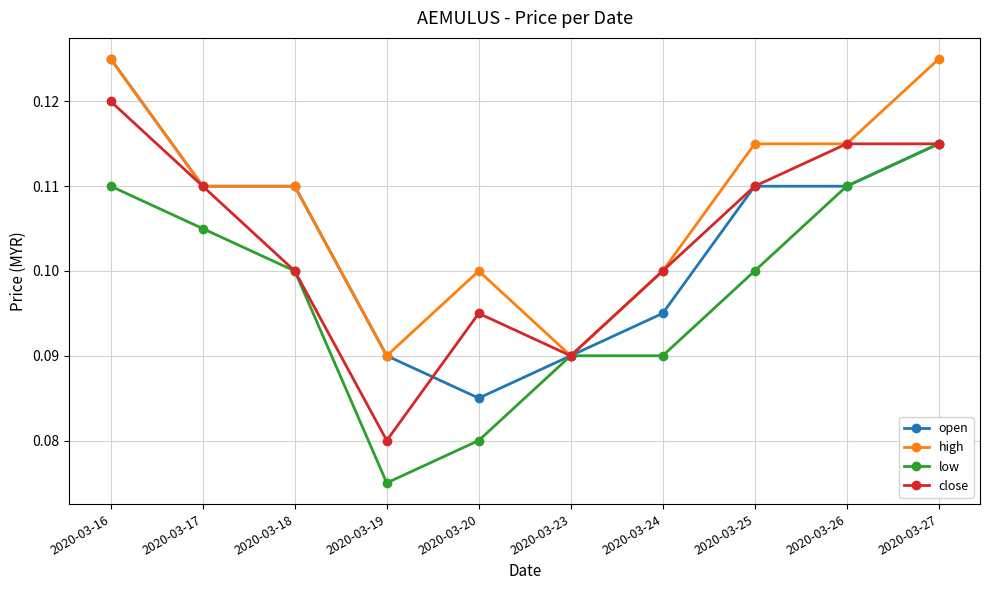

True or false: open has more than 2 interior local peaks.

False